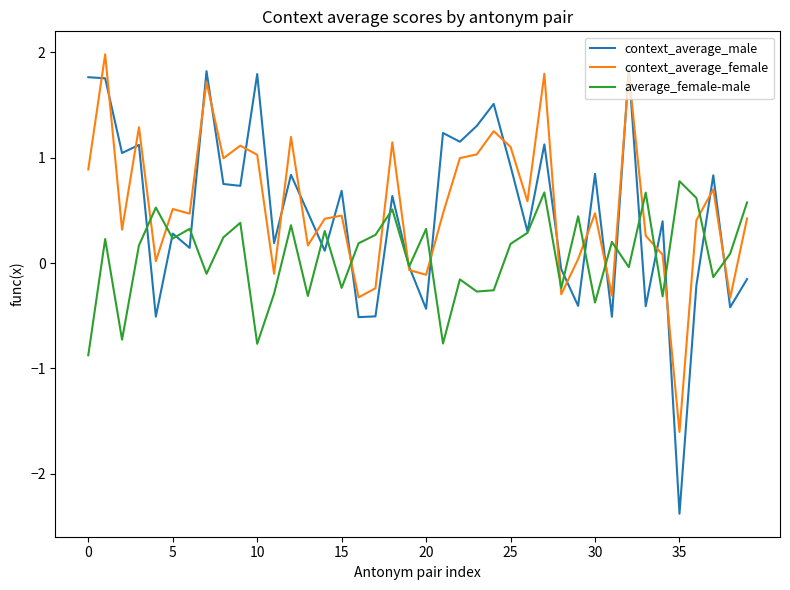

What is the maximum value shown in the chart?

2.0